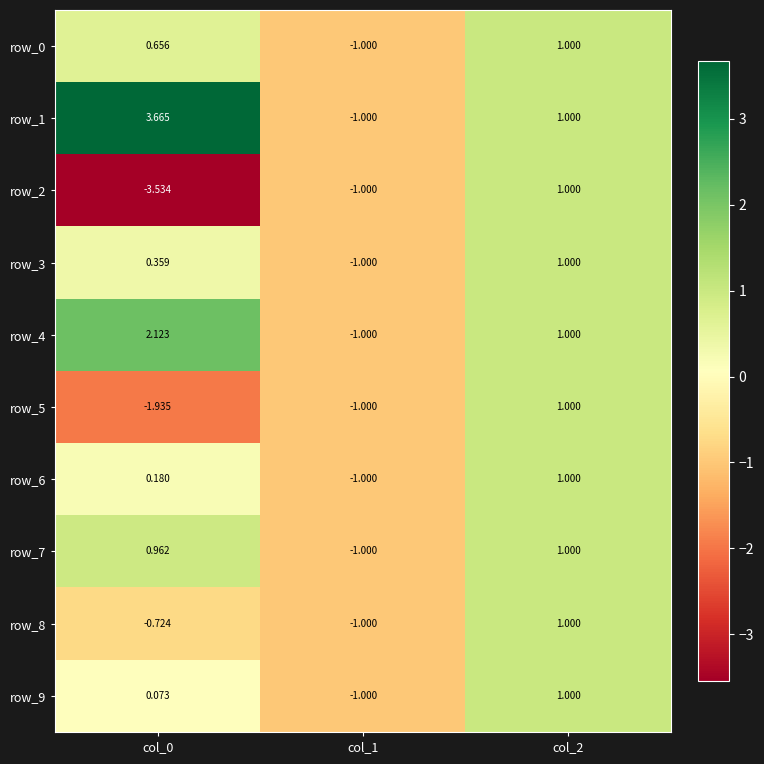

How many categories are shown in the chart?

3